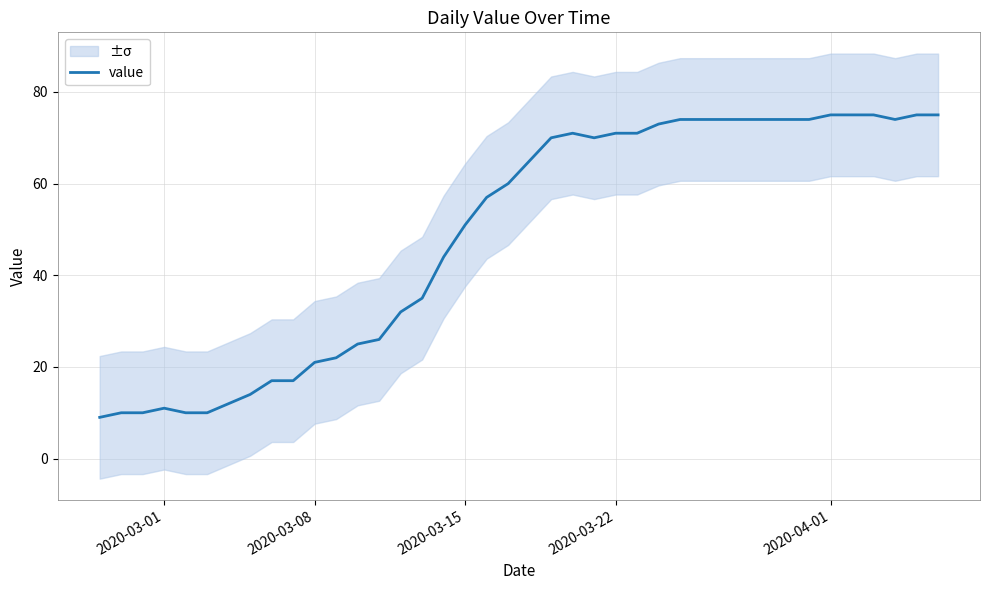

What is the maximum value for value?

75